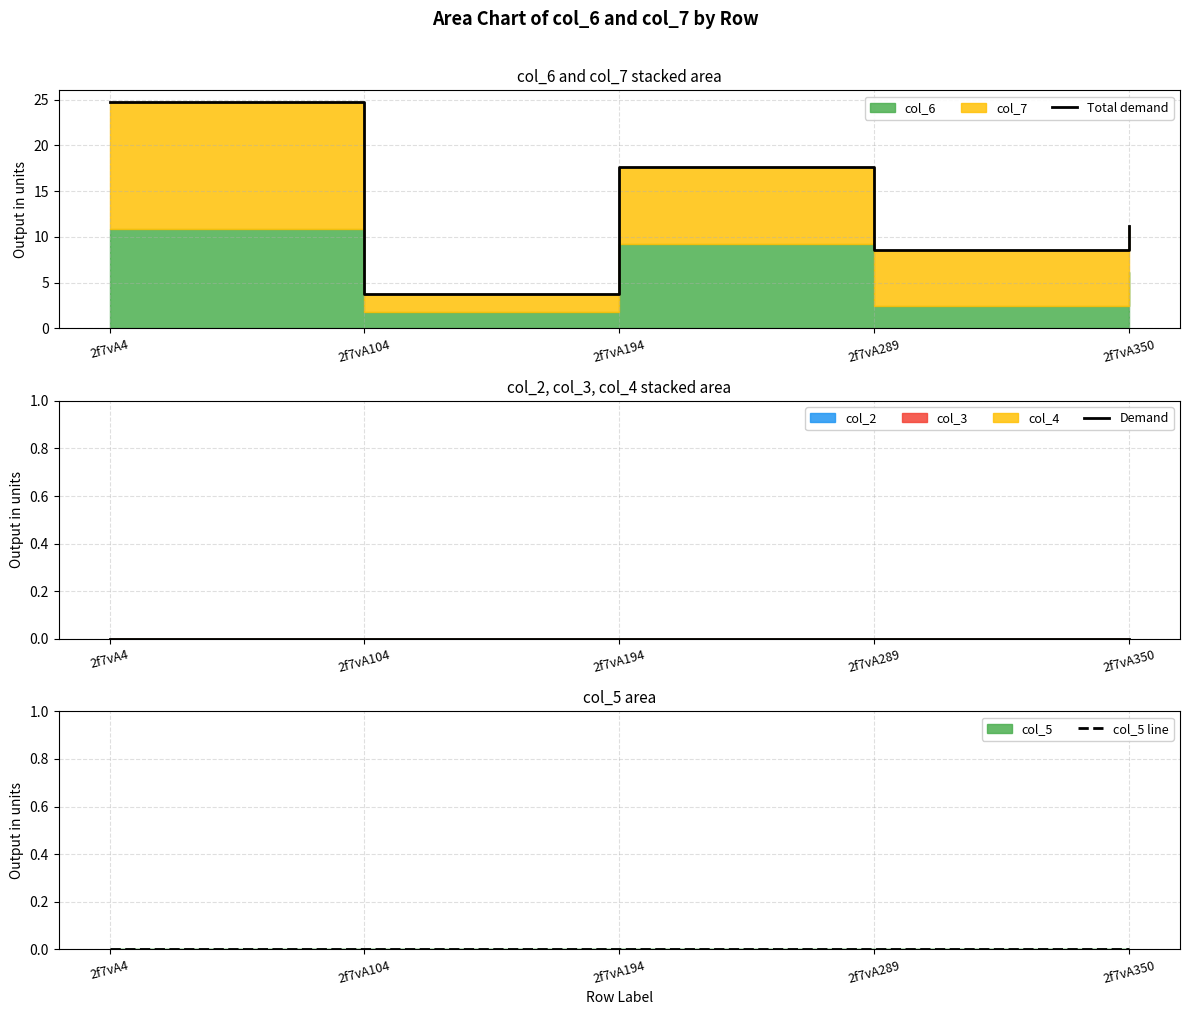

Where does the Total demand series first go above 11?

2f7vA4